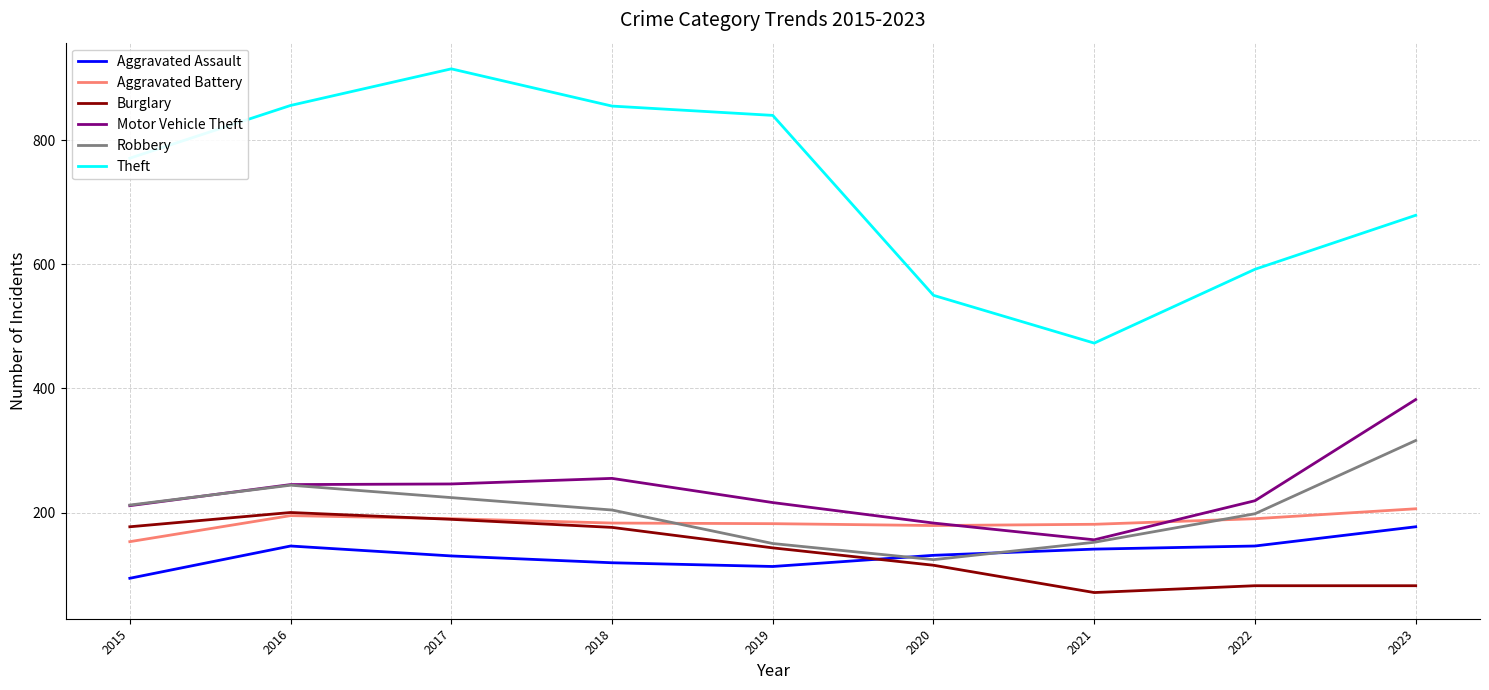

What is the maximum value shown in the chart?

915